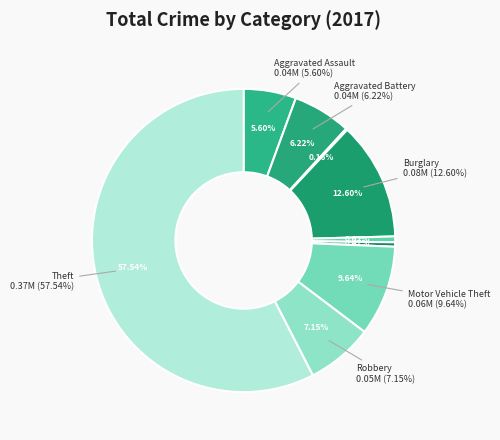

What percentage do Criminal Sexual Assault and Robbery together represent?

7.8%